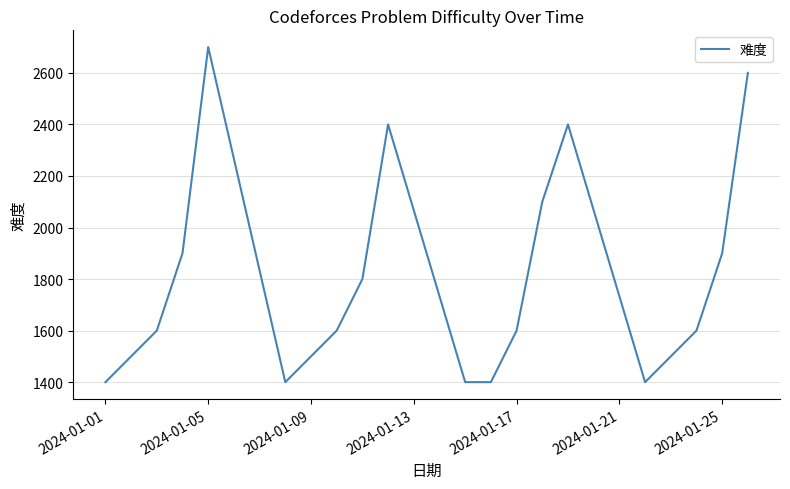

Count the number of values greater than 1600.

8